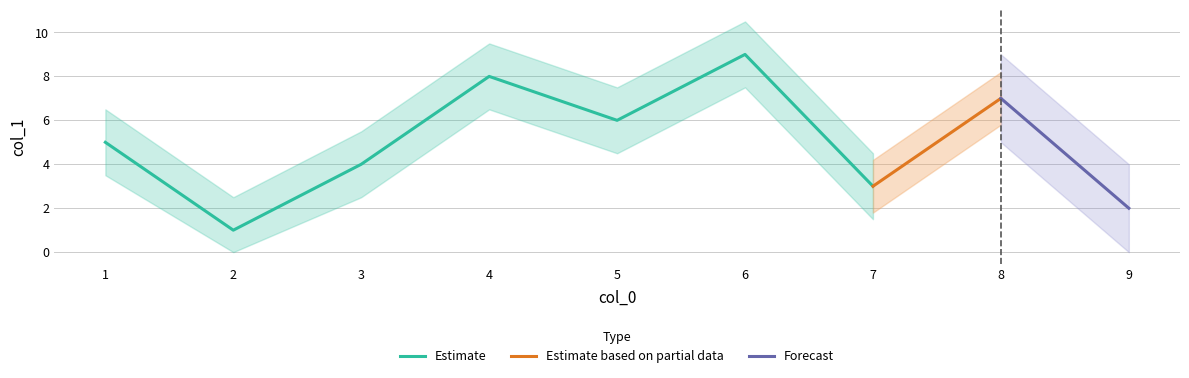

List the labels in order of value, largest first.

6, 4, 8, 5, 1, 3, 7, 9, 2